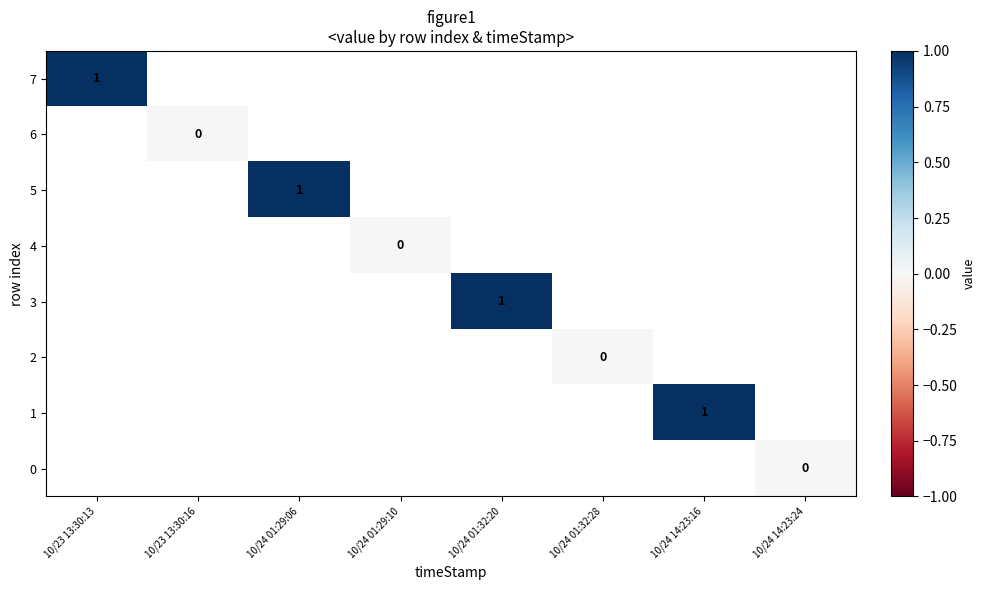

True or false: 1 has a value of 1 at 10/24 14:23:16.

True